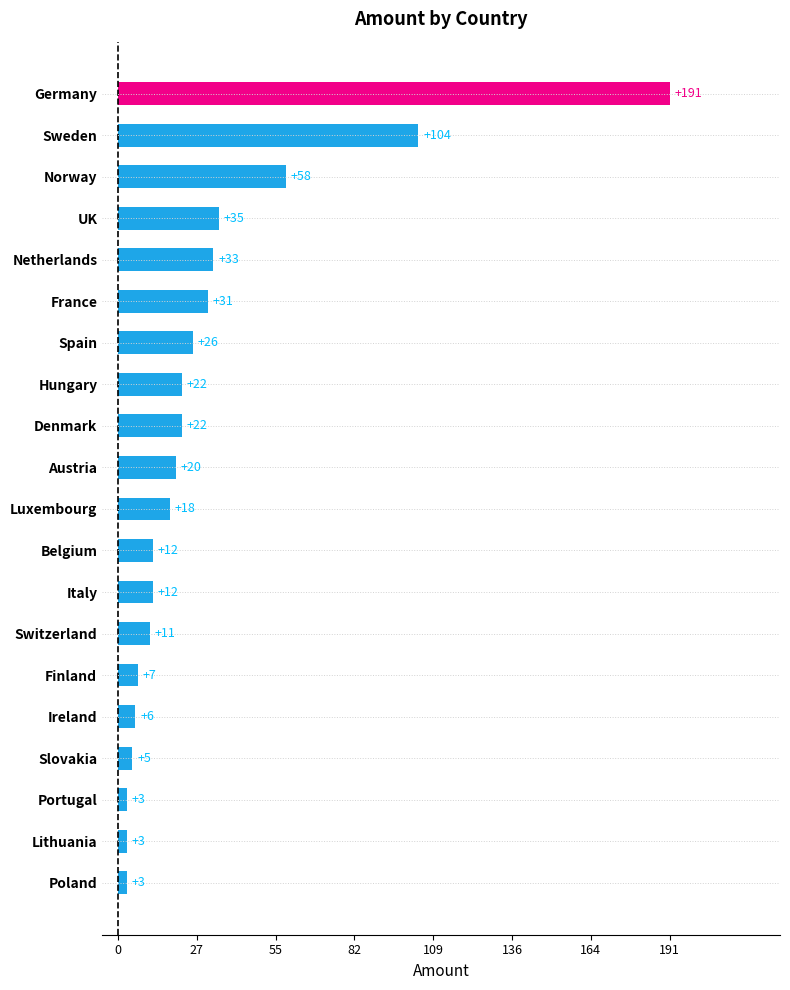

Are the bars horizontal?

Yes